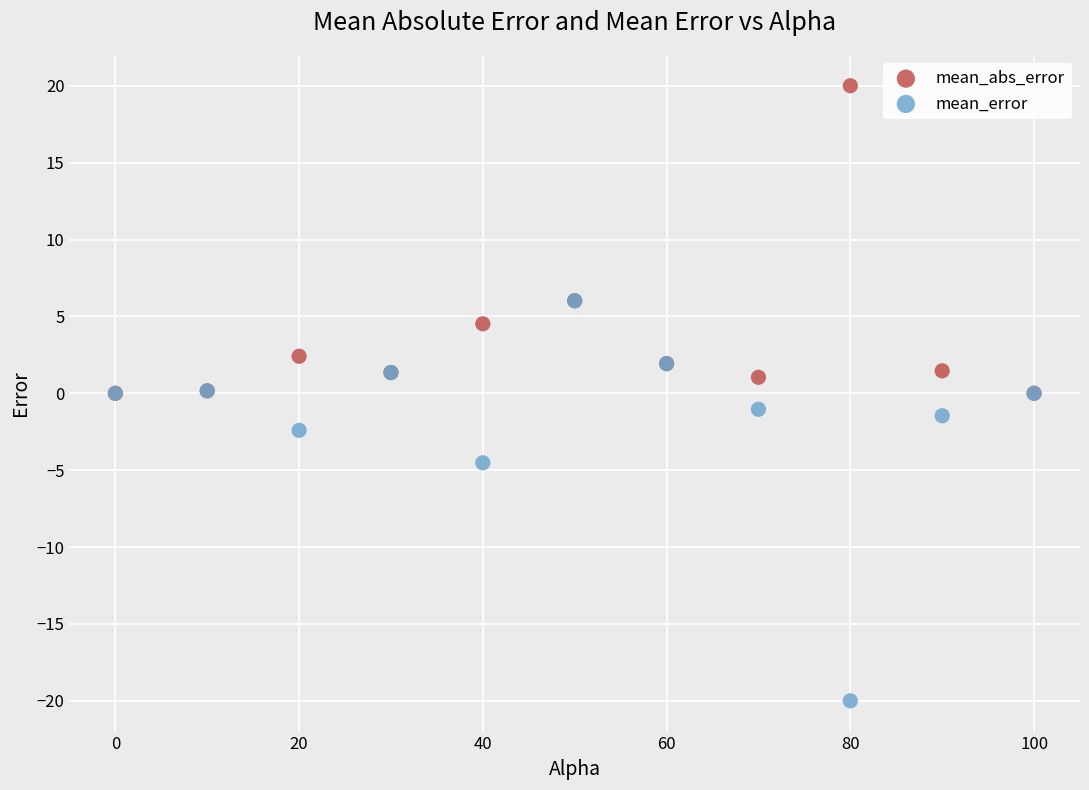

In the mean_error series, what Y value is closest to -6?

-4.5